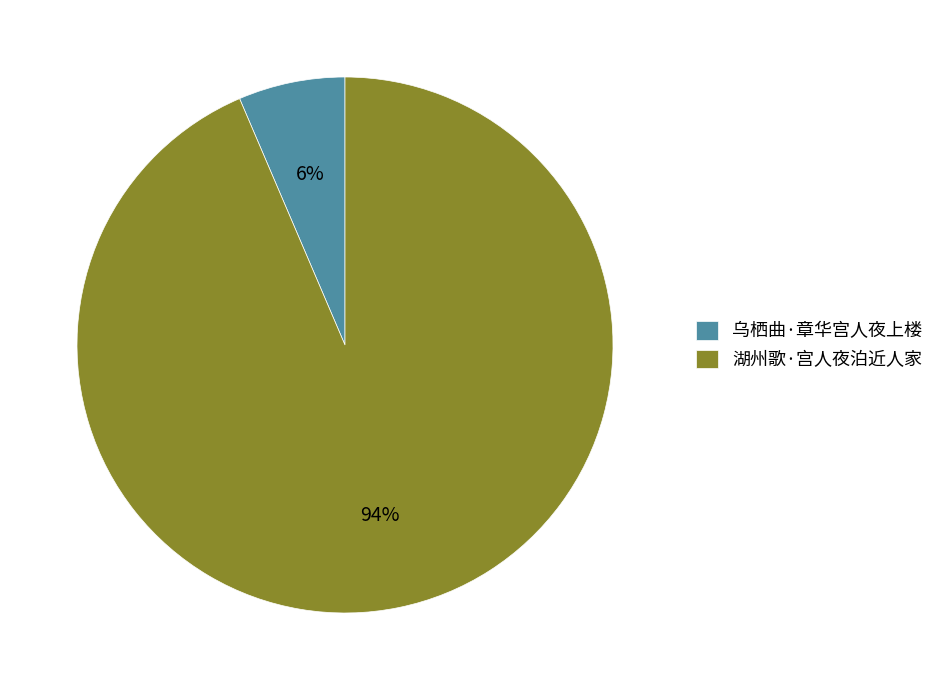

To the nearest percent, what portion does 乌栖曲·章华宫人夜上楼 represent?

6%